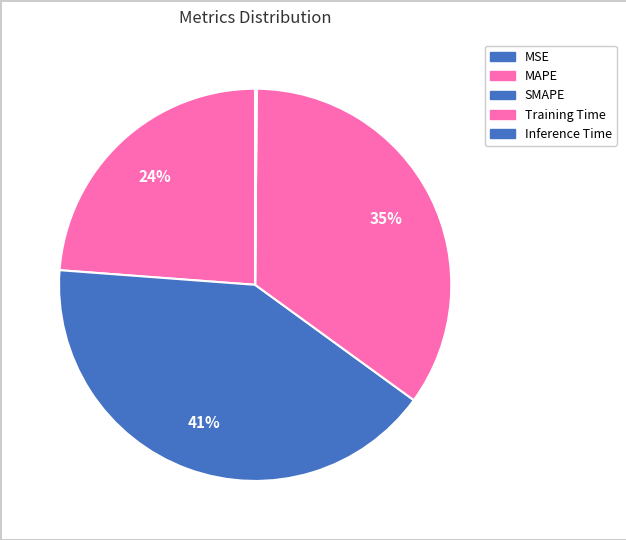

What is the change in value from Training Time to Inference Time?

-1.7